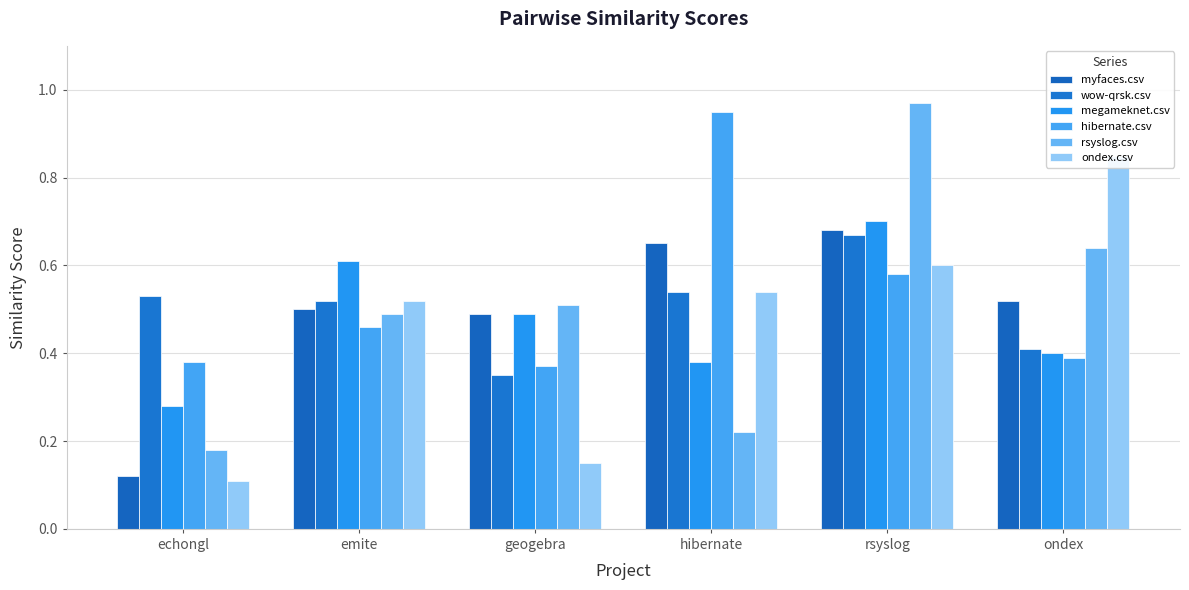

Rank the categories by hibernate.csv value from highest to lowest.

hibernate, rsyslog, emite, ondex, echongl, geogebra